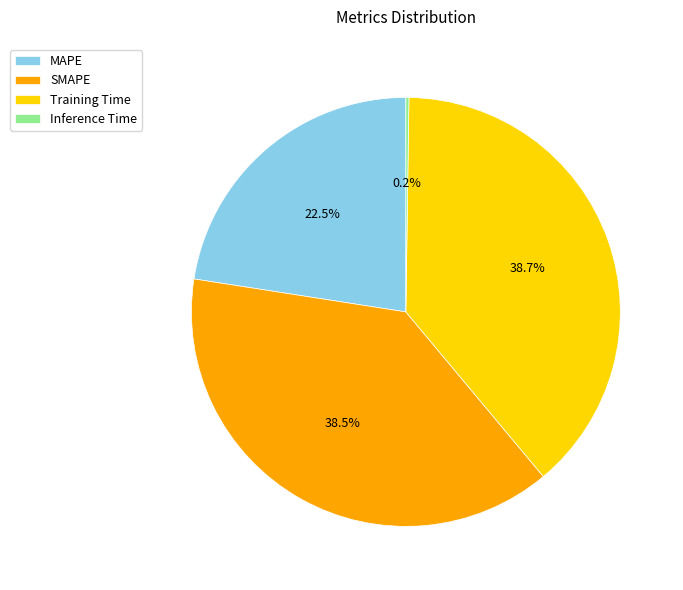

Is the sum of SMAPE and Training Time greater than half?

Yes